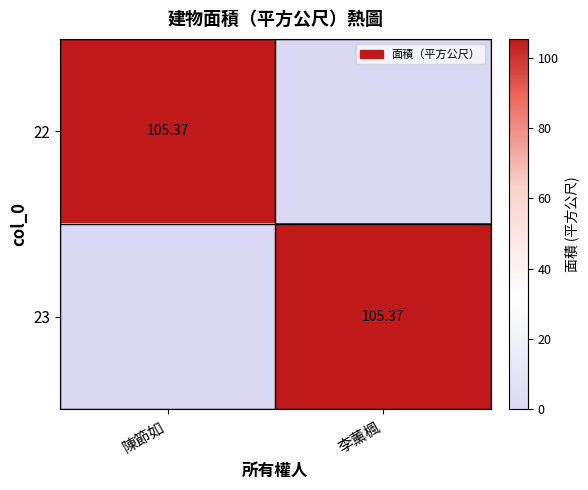

Is it true that 23 equals 105.4 at 李薰楓?

True